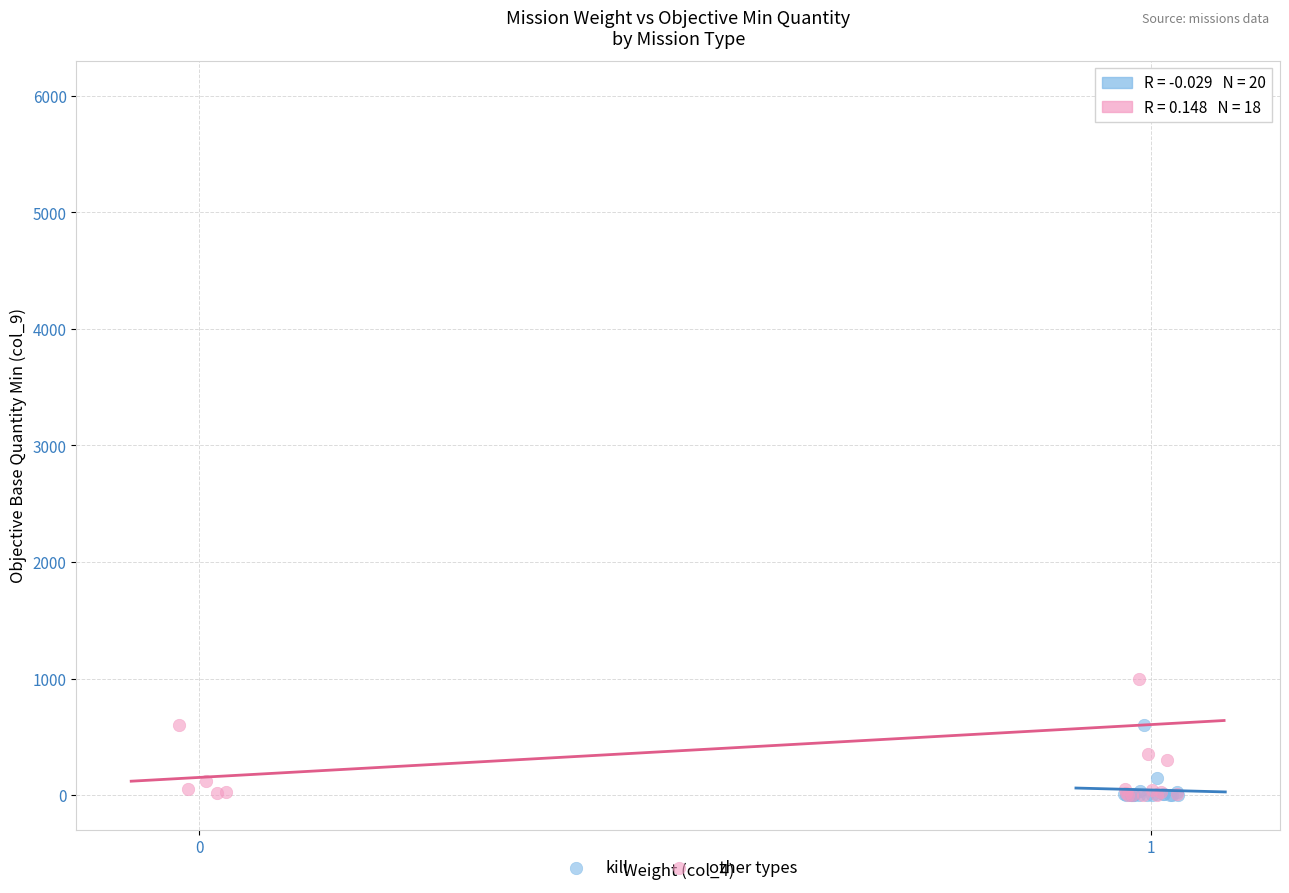

Which series contains the highest Y value?

other types